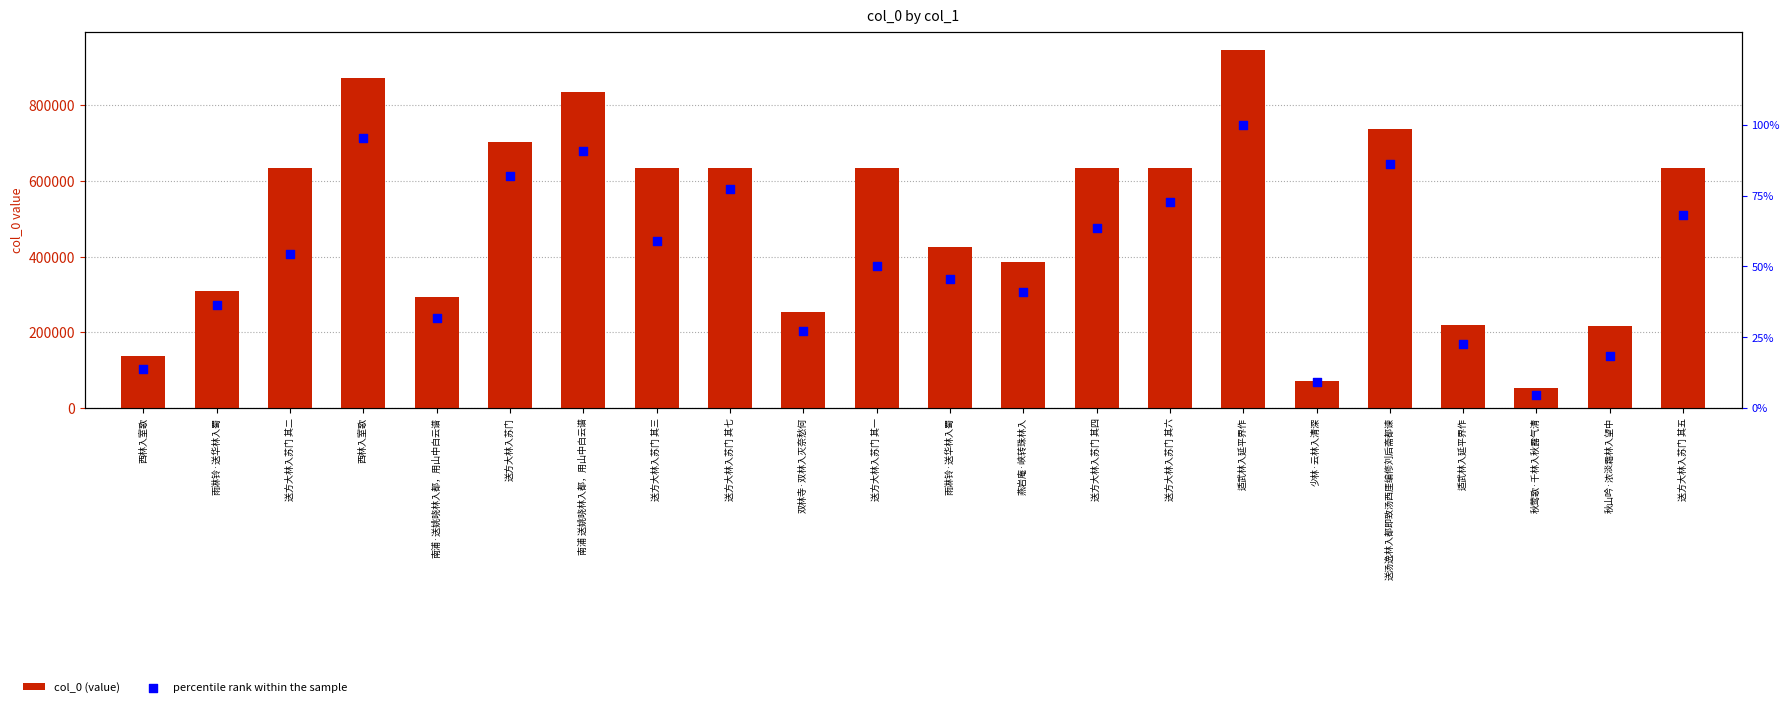

Which series has the largest total across all categories?

col_0 (value)